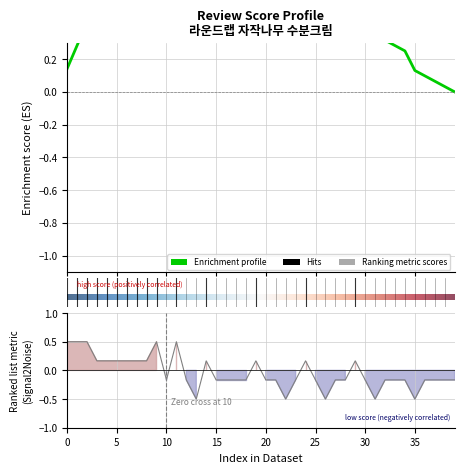

At which category does the data reach its first local peak?

9